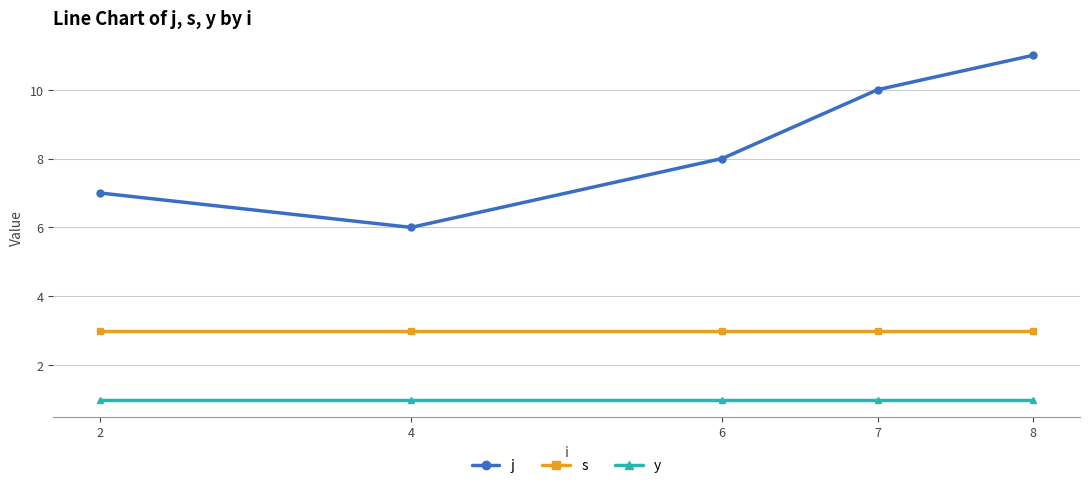

List the series in order of their peak value, lowest first.

y, s, j